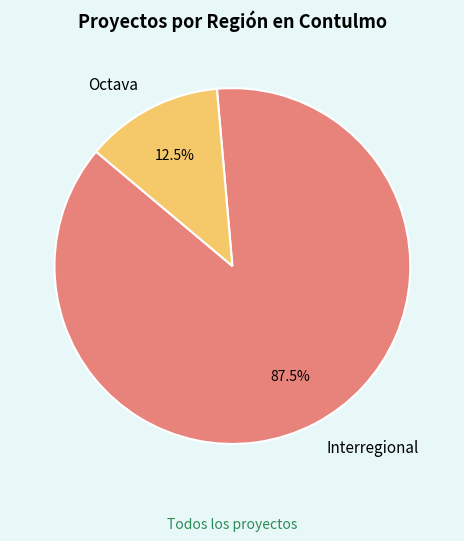

Does Interregional represent more than half of the total?

Yes